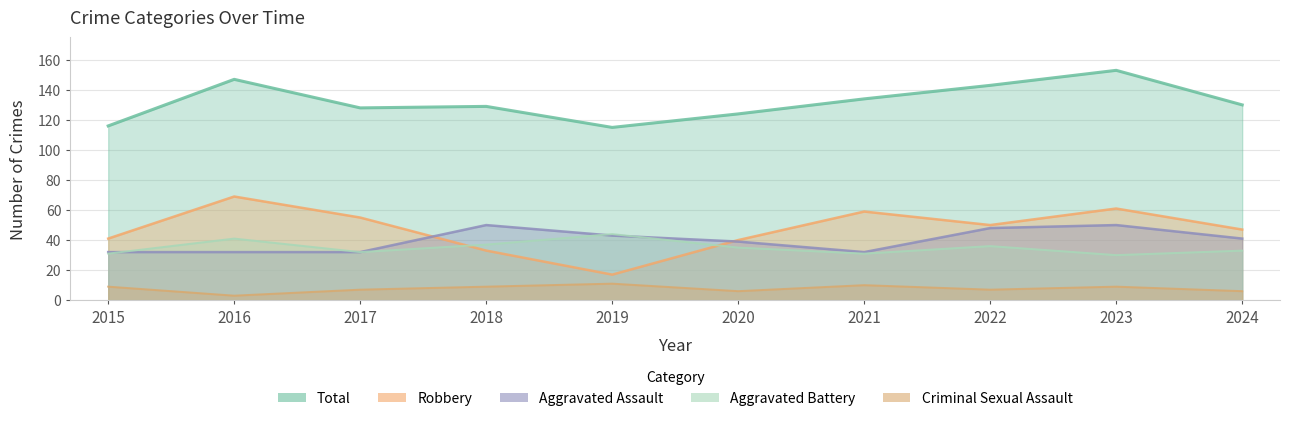

True or false: Aggravated Assault and Criminal Sexual Assault intersect in this chart.

False